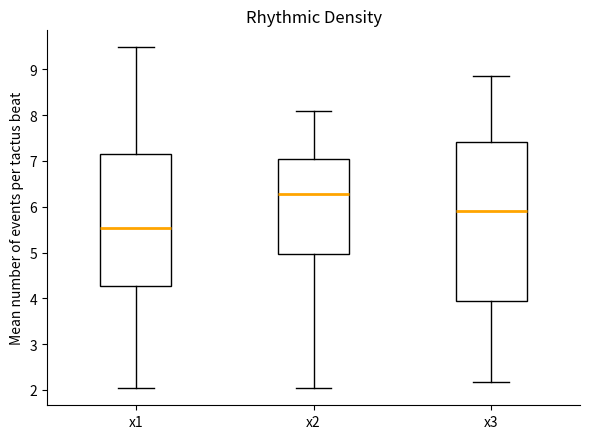

Which box's median line is the lowest?

x1